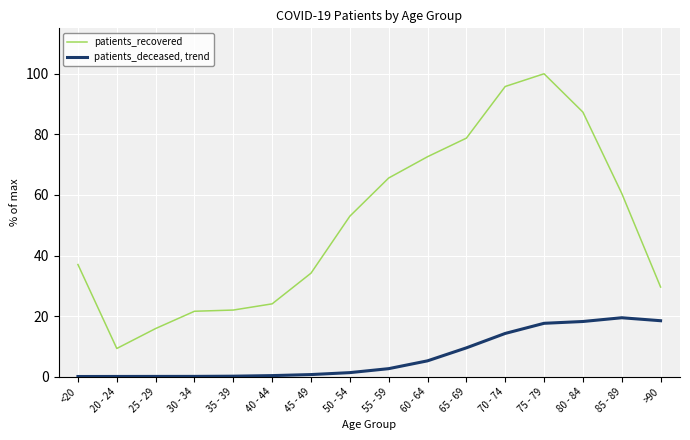

Is this an area chart (filled region under the line)?

No